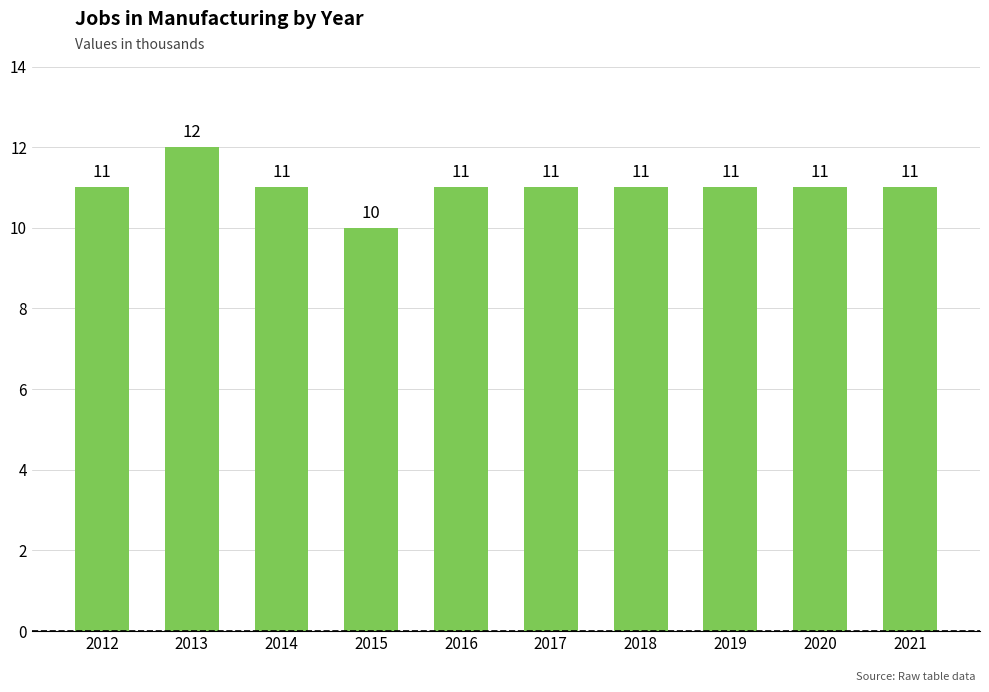

What is the value of the 6th bar from the left?

11